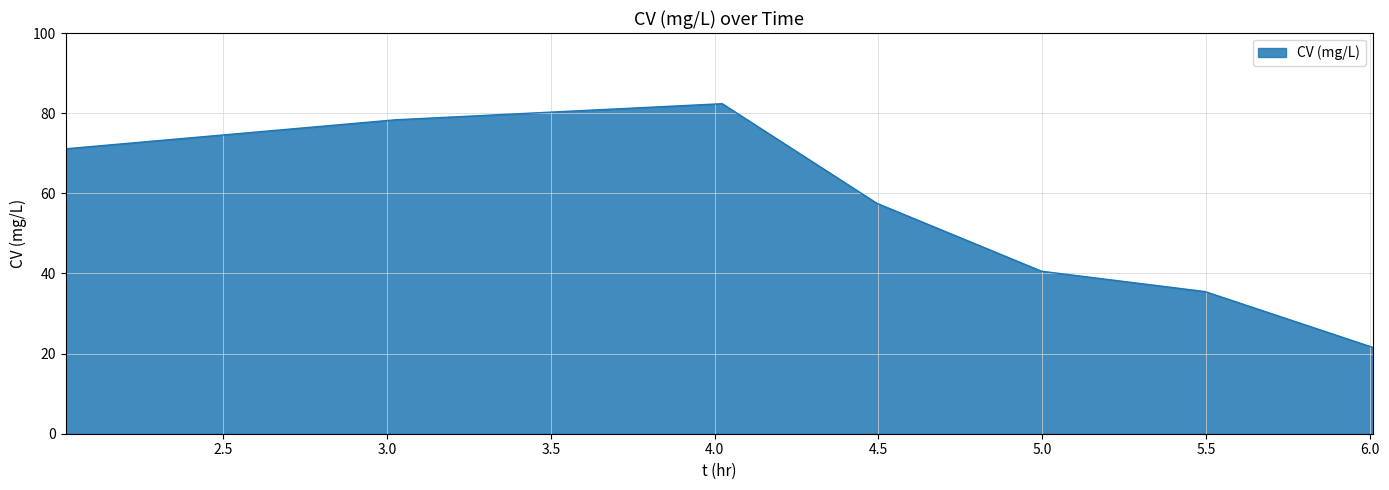

How many interior local peaks (higher than both neighbors) does the data have?

1